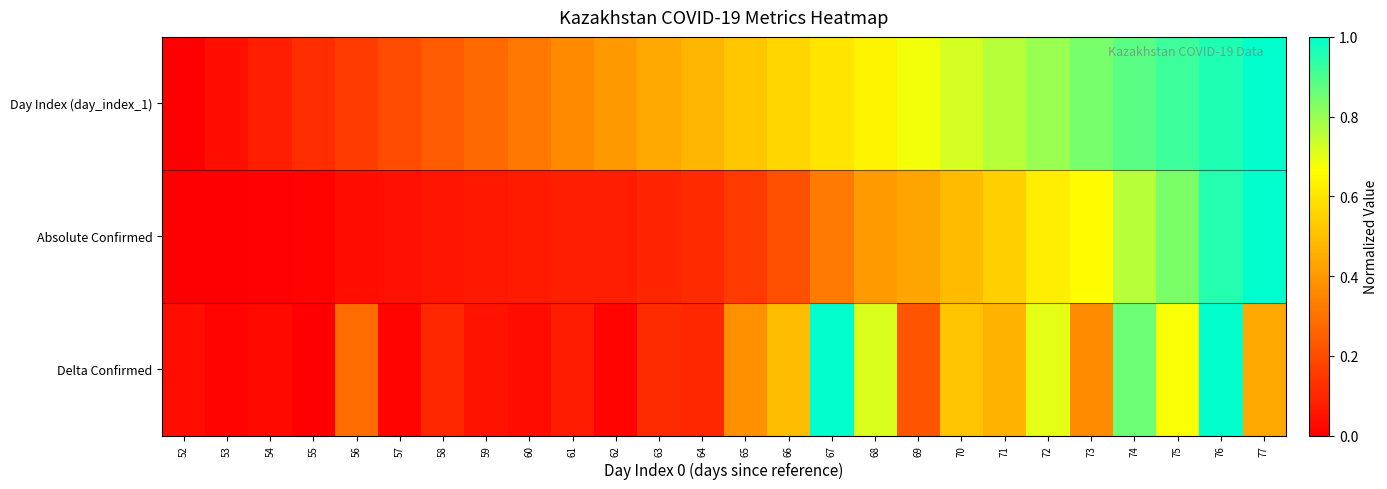

Reading right to left, extract all data points from this chart.

Day Index (day_index_1): 77=1.0	76=1.0	75=0.9	74=0.9	73=0.8	72=0.8	71=0.8	70=0.7	69=0.7	68=0.6	67=0.6	66=0.6	65=0.5	64=0.5	63=0.4	62=0.4	61=0.4	60=0.3	59=0.3	58=0.2	57=0.2	56=0.2	55=0.1	54=0.1	53=0.0	52=0.0
Absolute Confirmed: 77=1.0	76=0.9	75=0.8	74=0.8	73=0.7	72=0.6	71=0.5	70=0.5	69=0.4	68=0.4	67=0.3	66=0.2	65=0.2	64=0.1	63=0.1	62=0.1	61=0.1	60=0.1	59=0.1	58=0.1	57=0.0	56=0.0	55=0.0	54=0.0	53=0.0	52=0.0
Delta Confirmed: 77=0.4	76=1.0	75=0.7	74=0.9	73=0.4	72=0.7	71=0.5	70=0.5	69=0.2	68=0.7	67=1.0	66=0.5	65=0.4	64=0.1	63=0.1	62=0.0	61=0.1	60=0.0	59=0.1	58=0.1	57=0.0	56=0.3	55=0.0	54=0.0	53=0.0	52=0.0